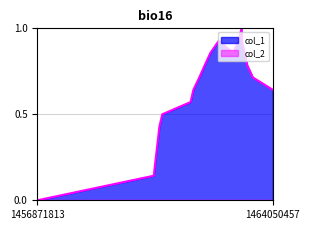

True or false: there are more than 0 points higher than both neighbors.

True